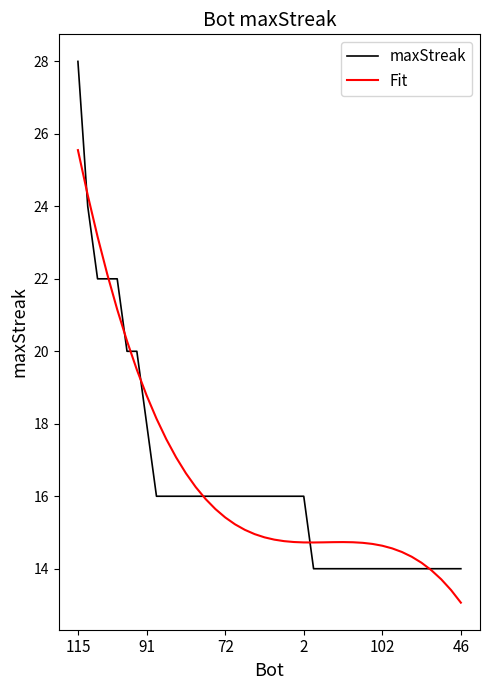

Which series has the largest range (max minus min)?

maxStreak